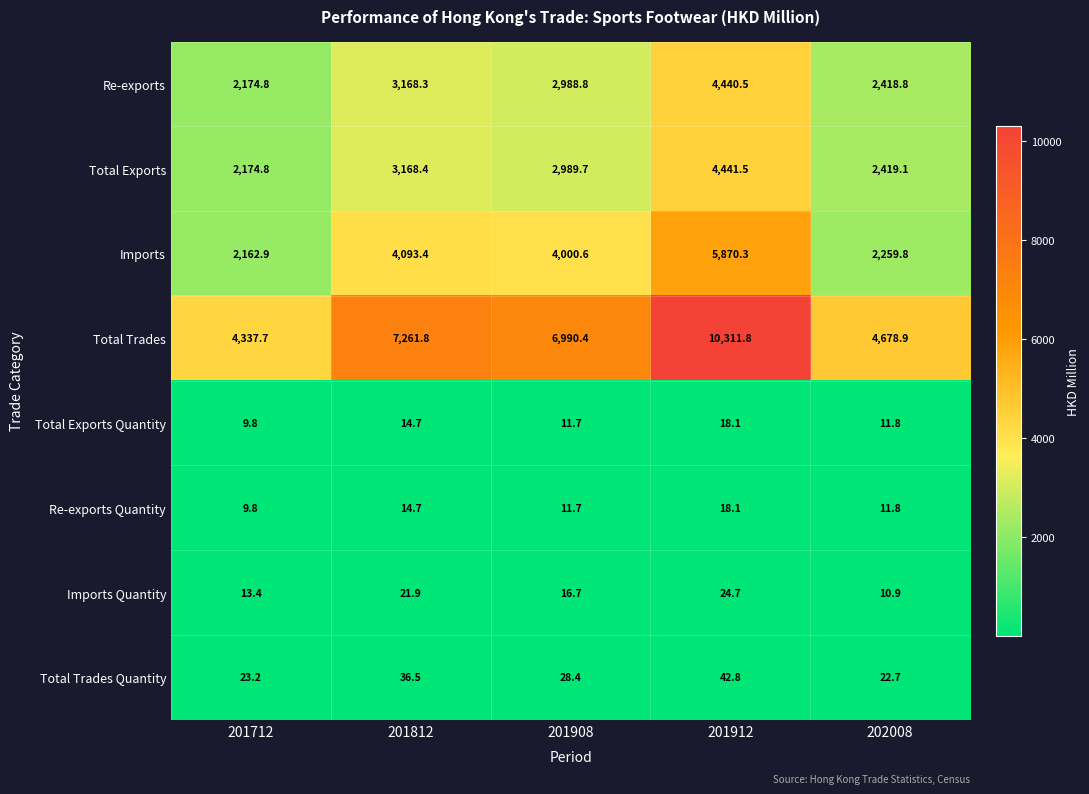

Read the Total Exports value at 201812.

3168.4